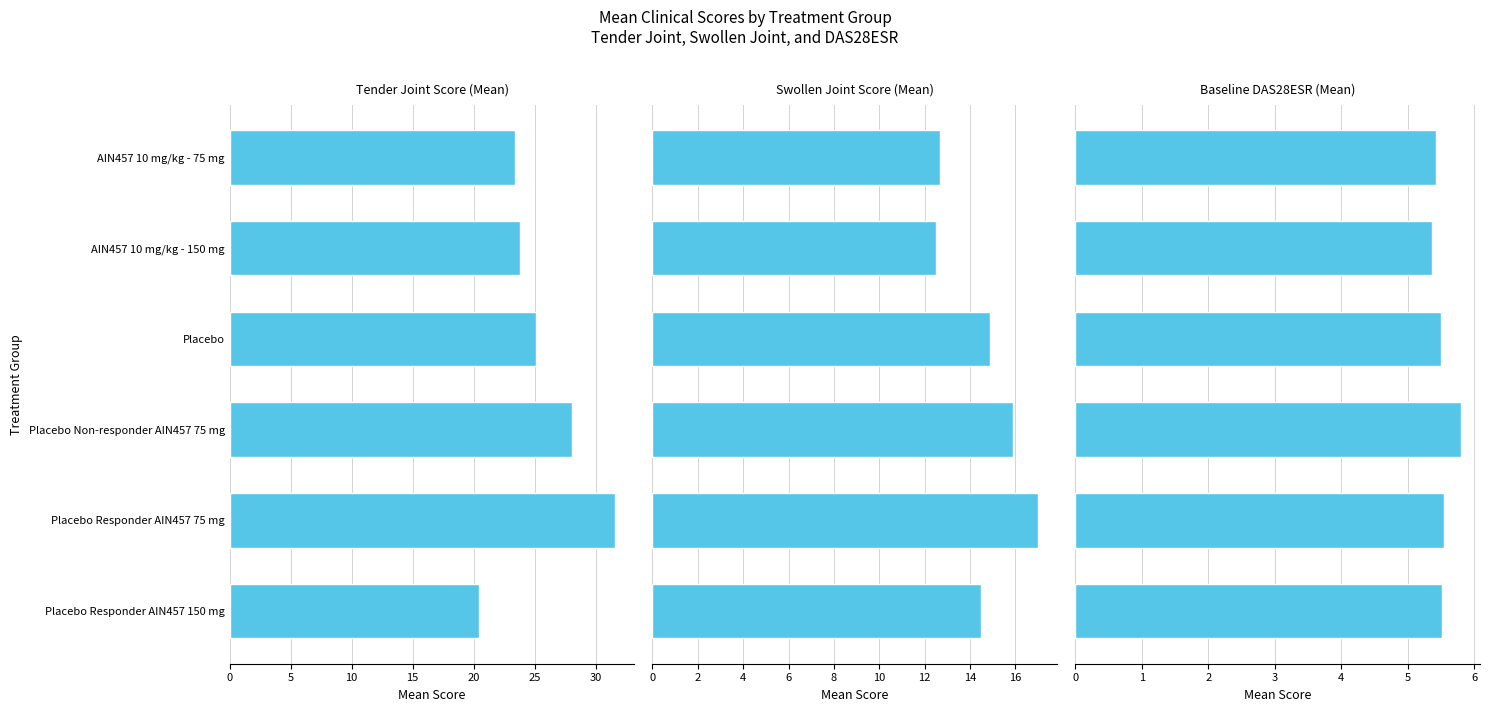

The Tender Joint Score (Mean) series shows 36.2 at Placebo Responder AIN457 150 mg. True or false?

False